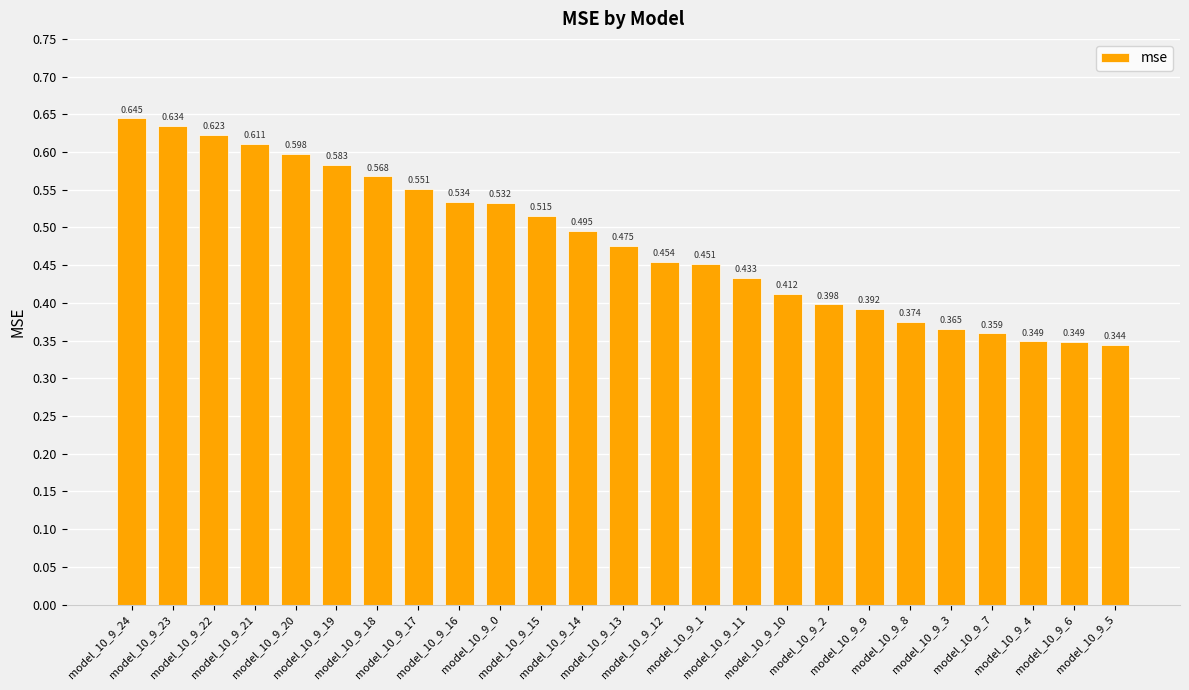

How many bars are there in total?

25